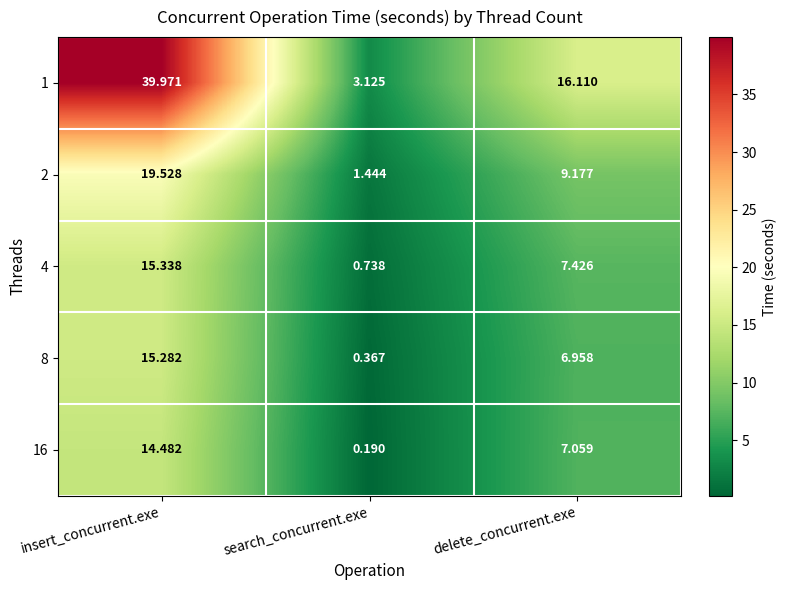

List the labels in order of 8 value, smallest first.

search_concurrent.exe, delete_concurrent.exe, insert_concurrent.exe